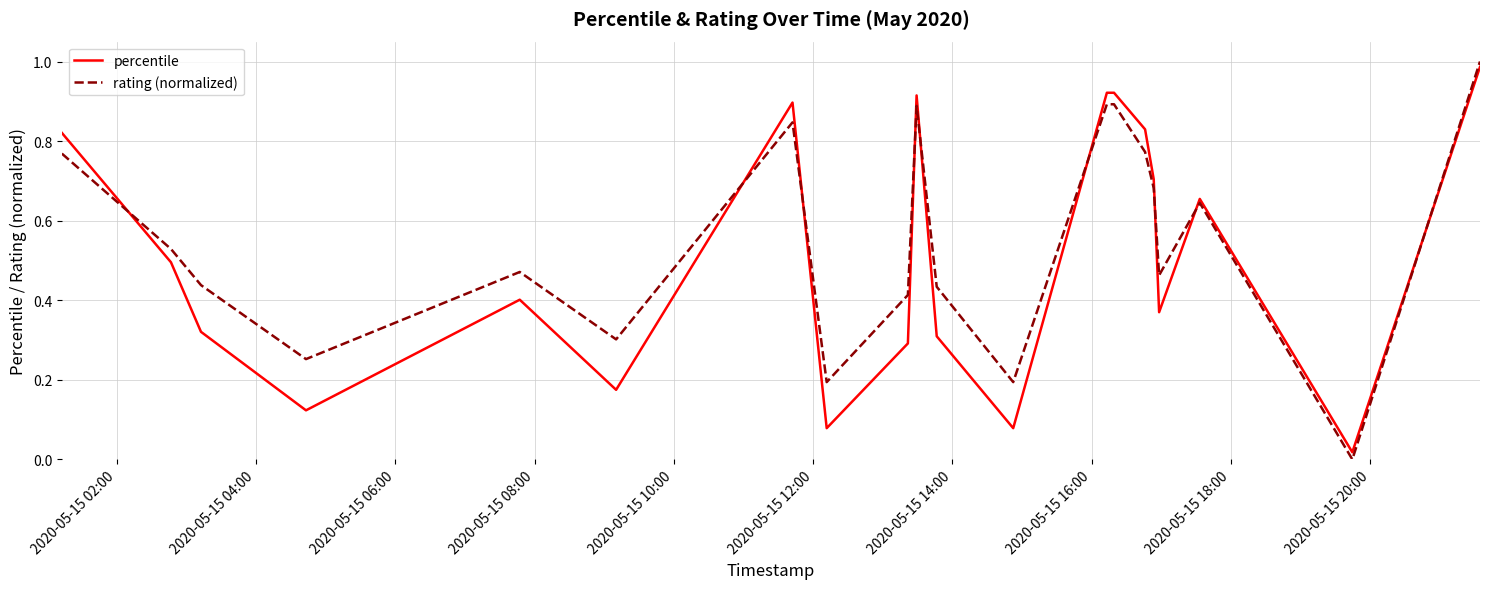

Which series has the widest spread of values?

rating (normalized)